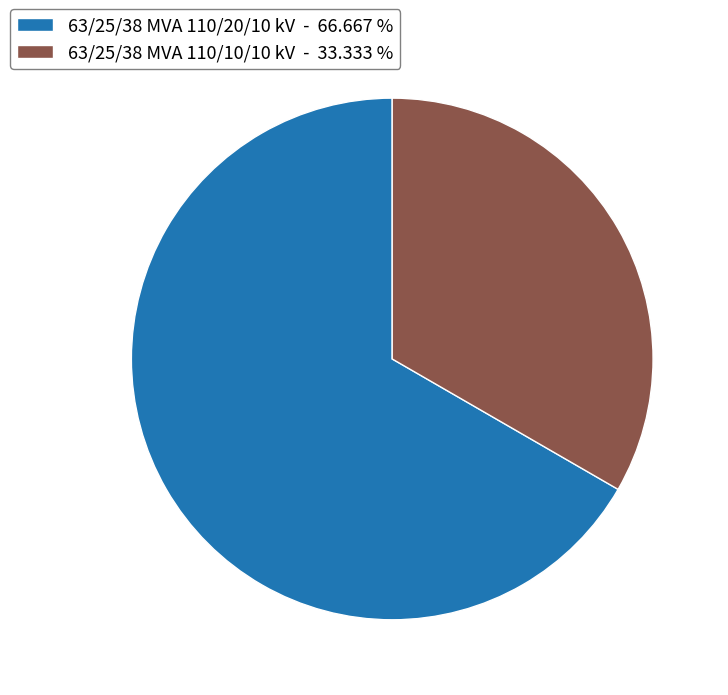

What is the majority slice?

63/25/38 MVA 110/20/10 kV